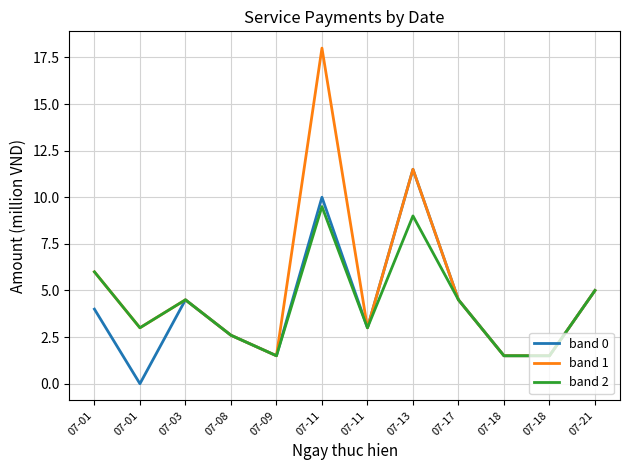

True or false: band 1 and band 2 intersect in this chart.

False